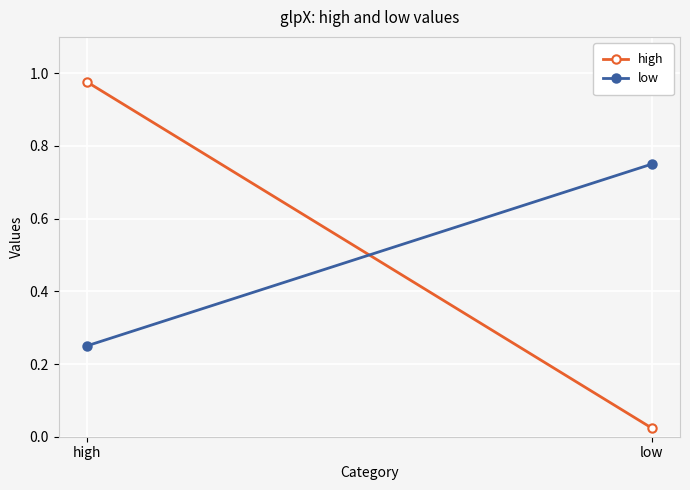

What is the sum of the high values at low and high?

1.0